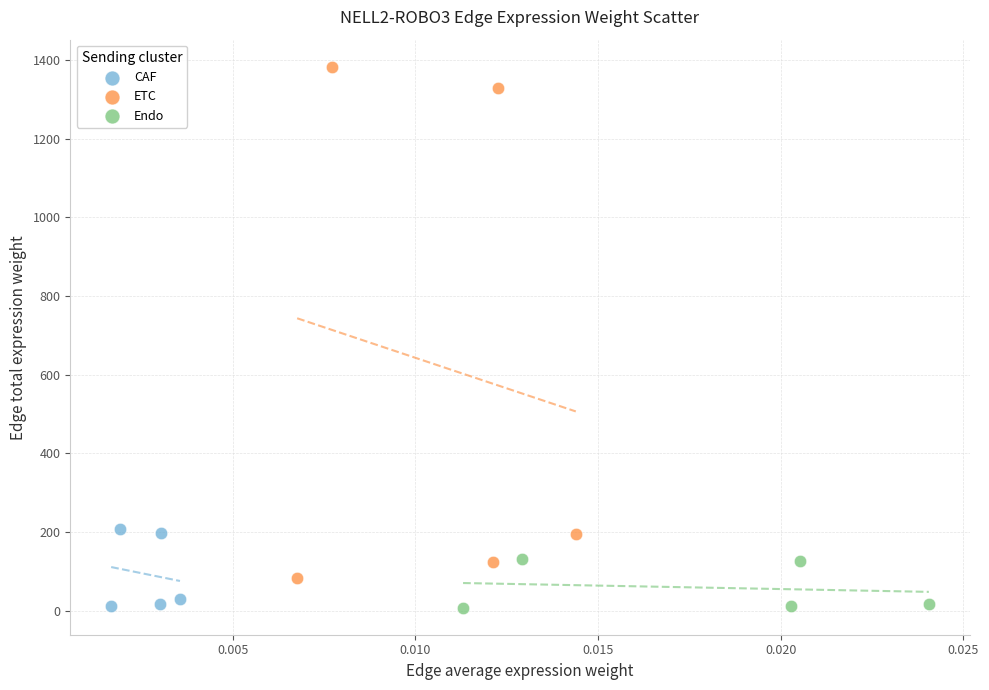

Which series contains the highest Y value?

ETC